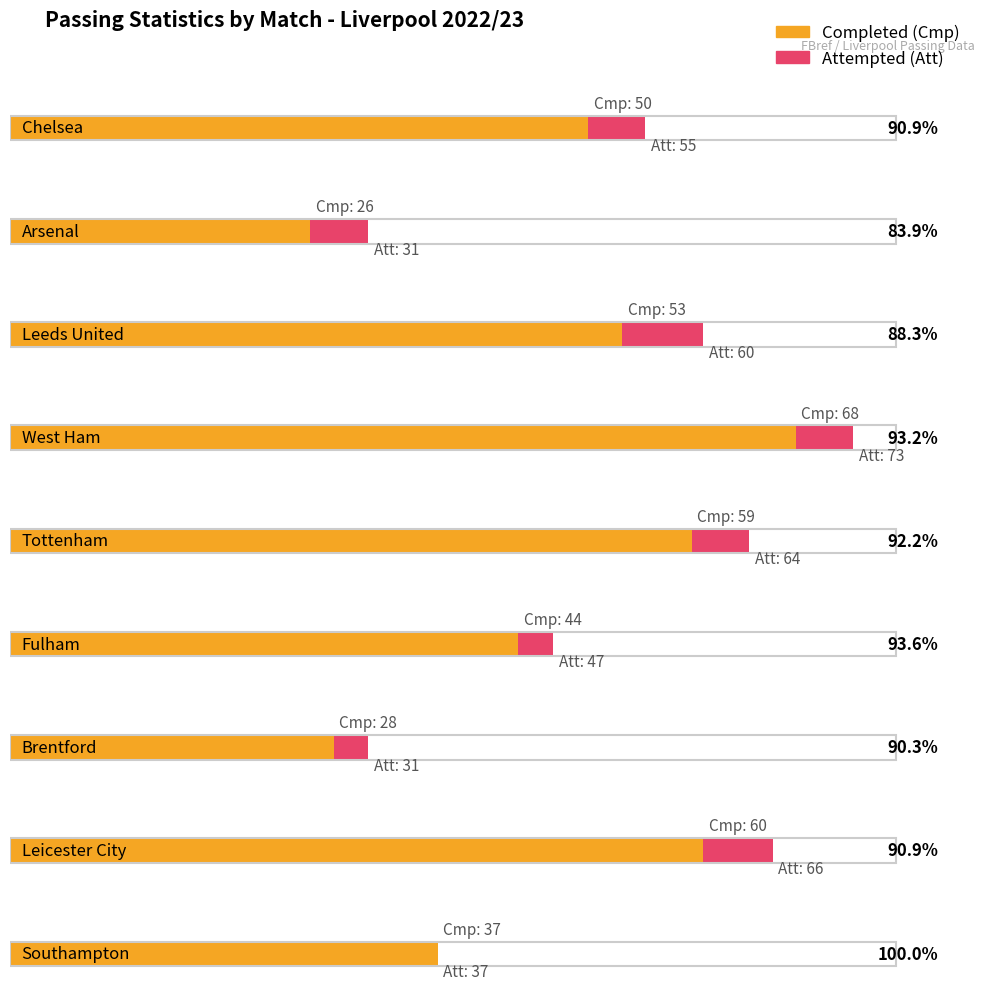

What is the highest value of the Cmp series?

68